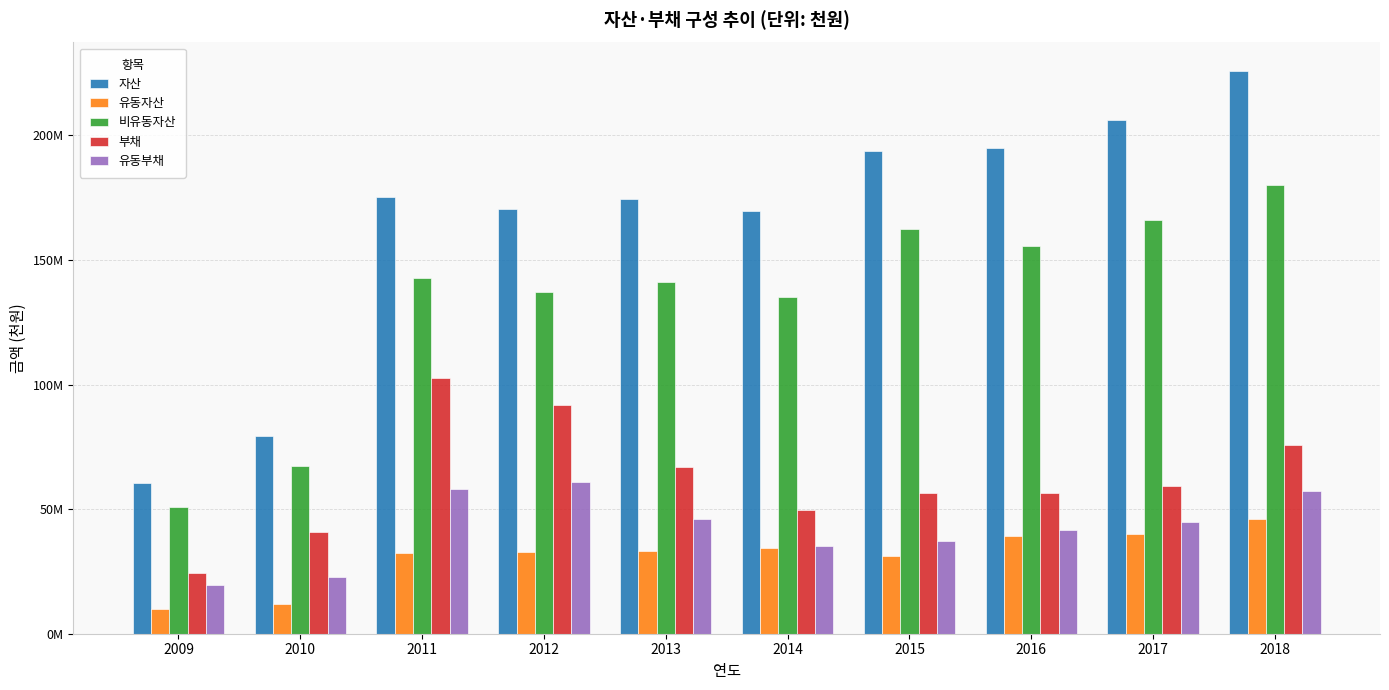

Does the chart contain stacked bars?

No